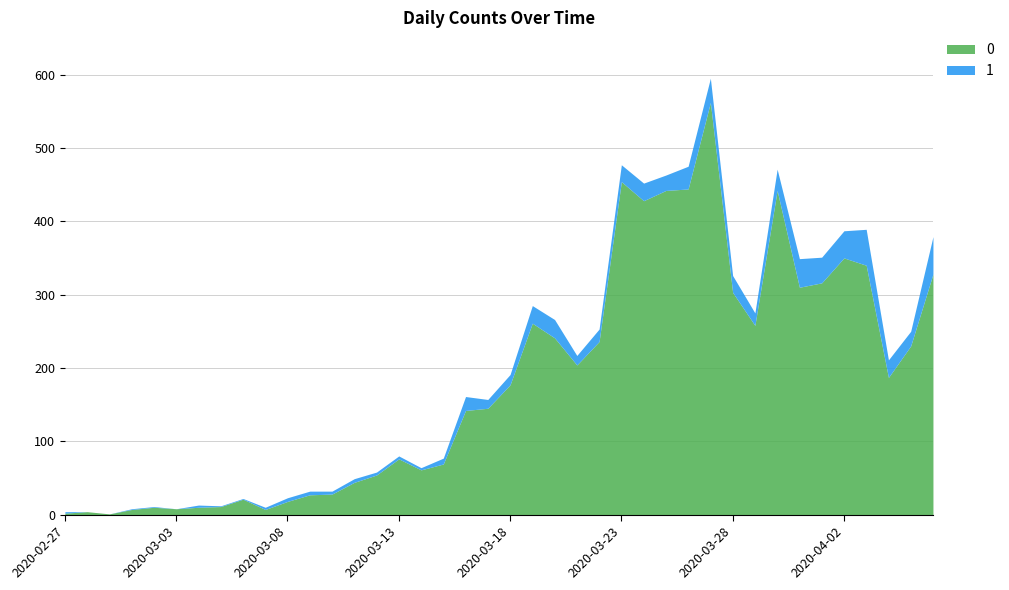

What is the label of the 3rd point from the right?

2020-04-04